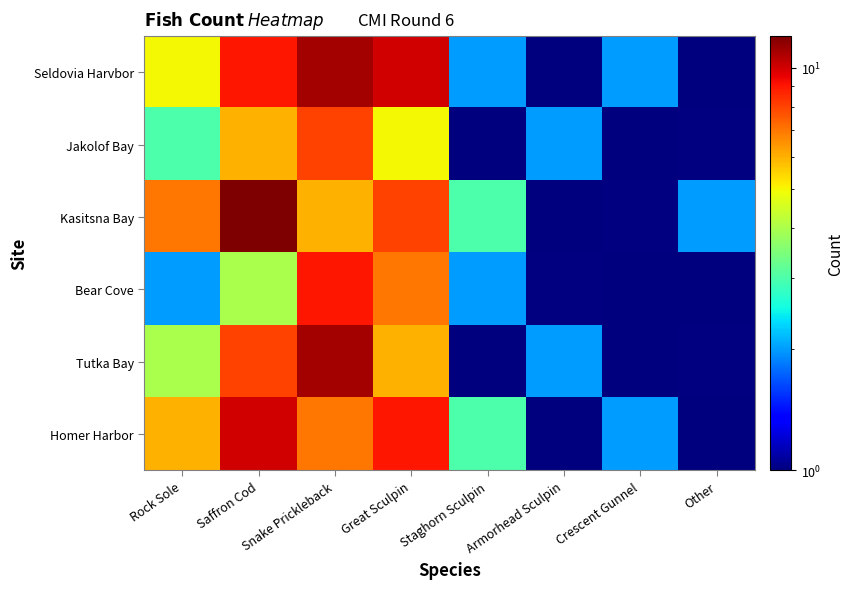

Which series has the largest range (max minus min)?

Kasitsna Bay